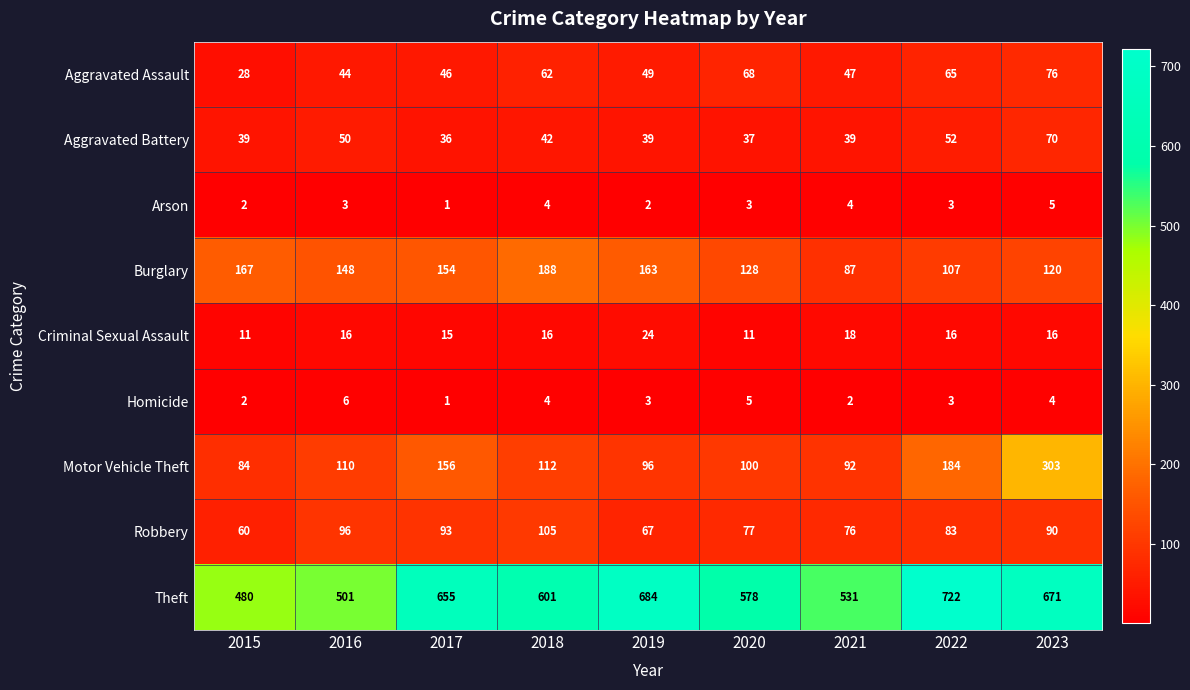

What is the sum of all Robbery values?

747